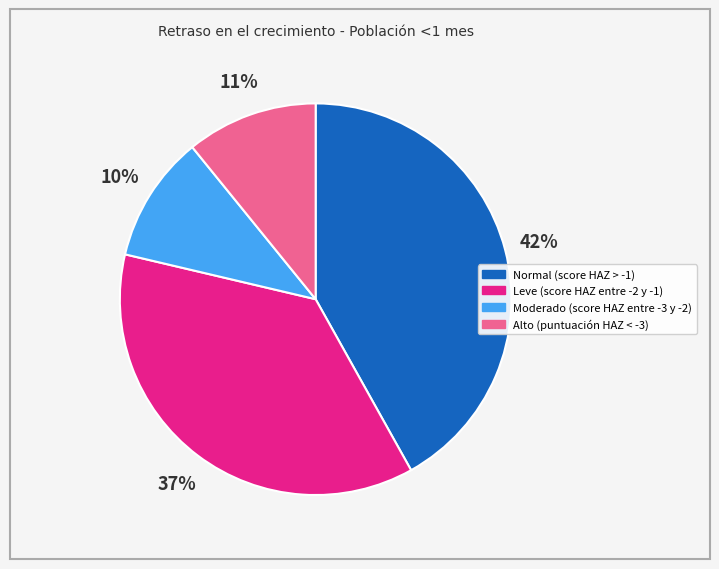

Which slice is the largest?

Normal (score HAZ > -1)